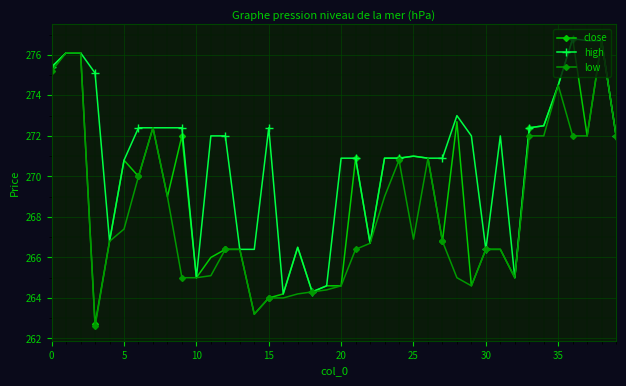

Rank the series by their average value, from lowest to highest.

low, close, high